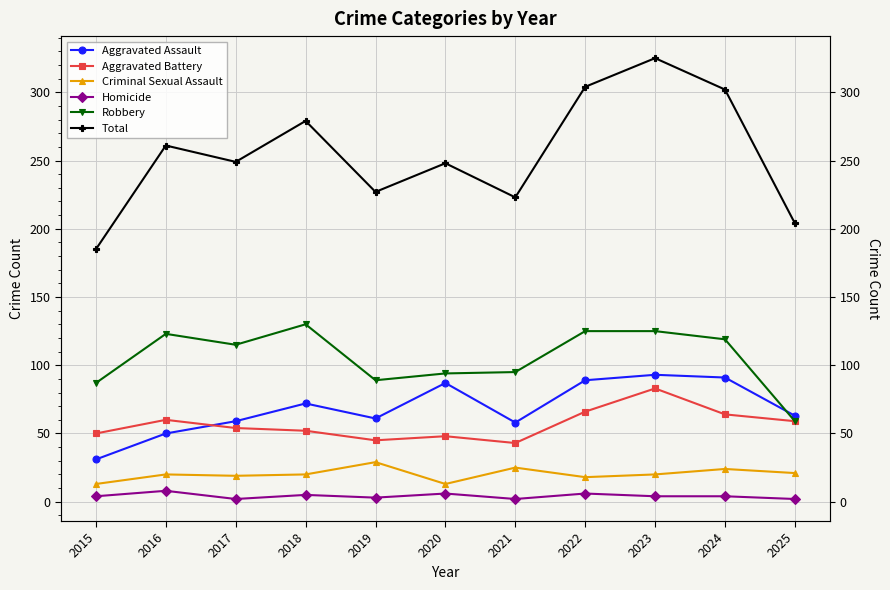

What is the difference between the Aggravated Assault values at 2023 and 2025?

30